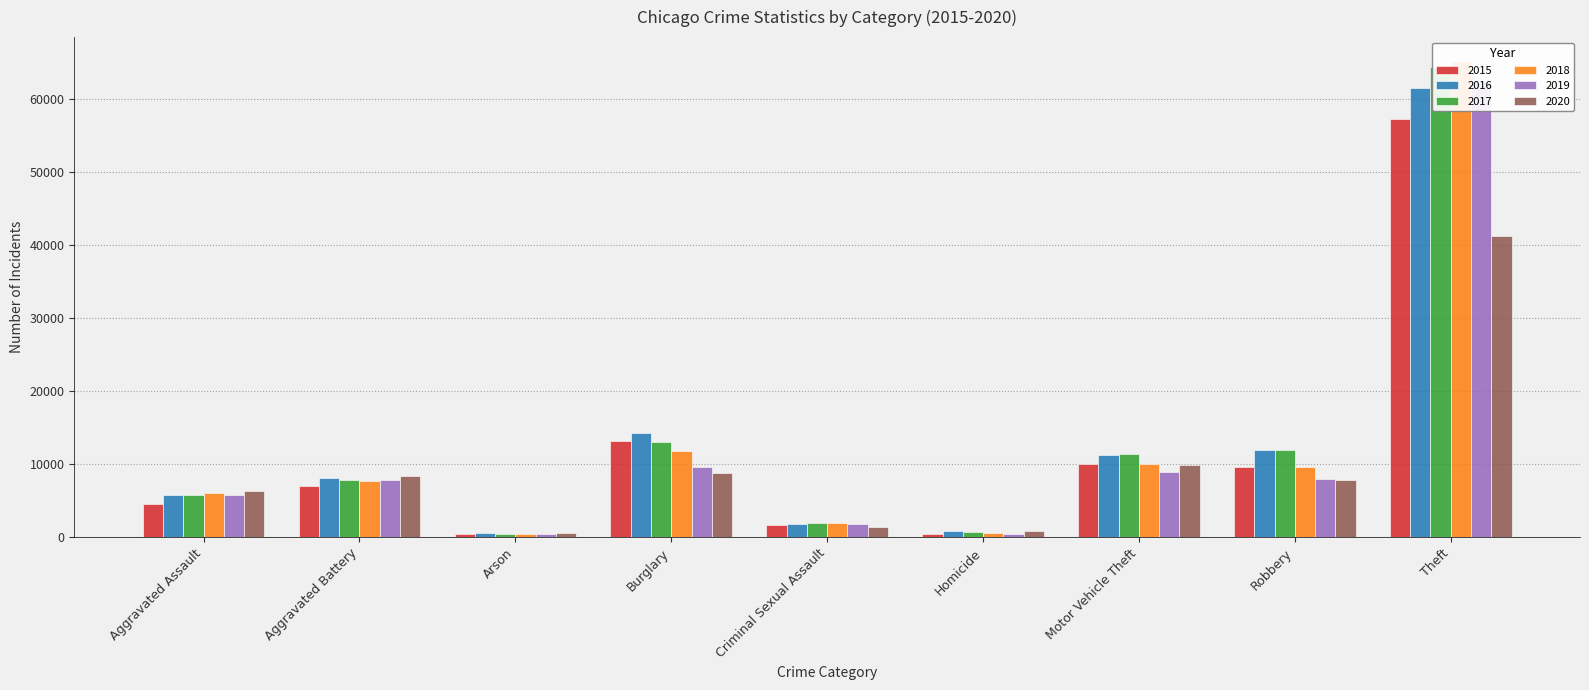

Where does the 2015 series first go above 7018?

Burglary